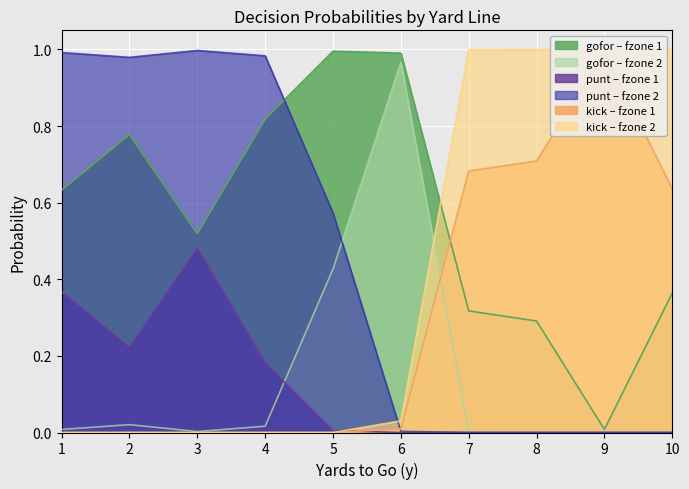

The value of kick_fzone2 at 7 is 1.0. True or false?

True